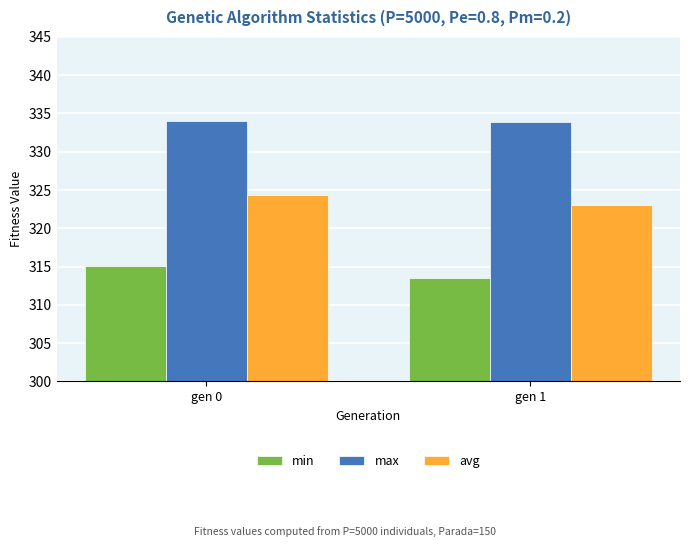

How many values in the min series are below 315?

1